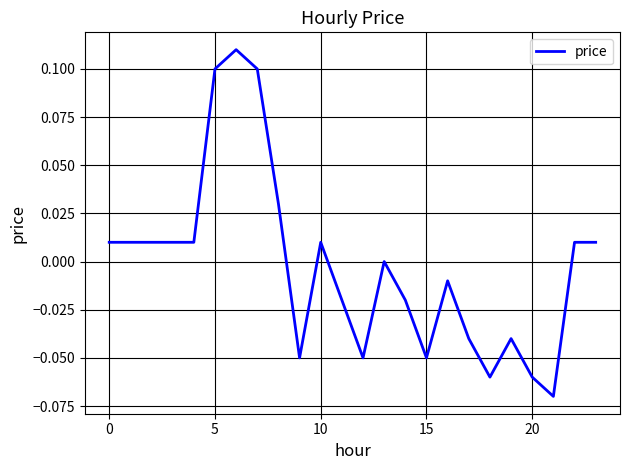

The value at 15 is -0.0. True or false?

False